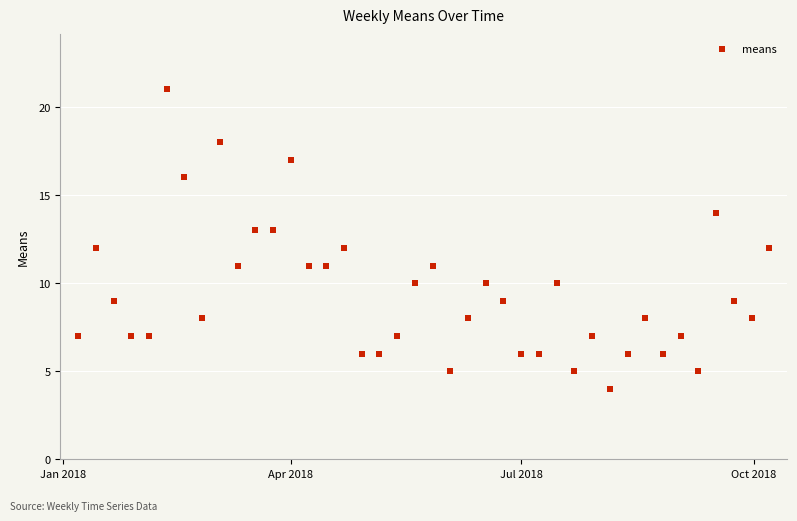

What is the range of Y values (max minus min)?

17